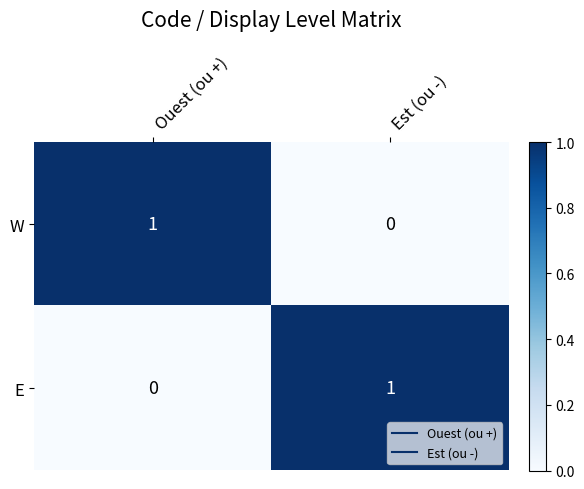

At Ouest (ou +), list the series in order from smallest to largest.

E, W